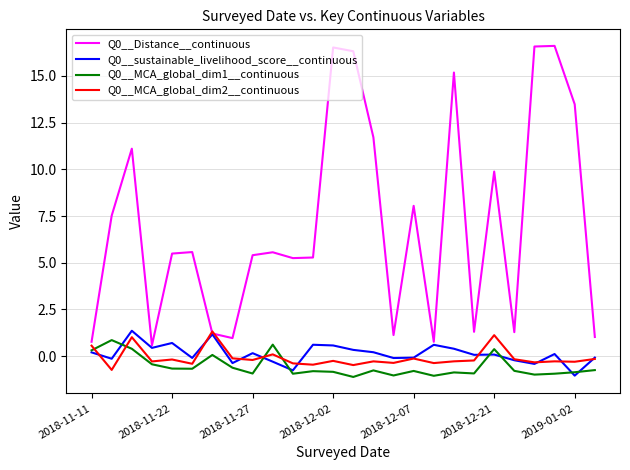

Which series has the largest range (max minus min)?

Q0__Distance__continuous